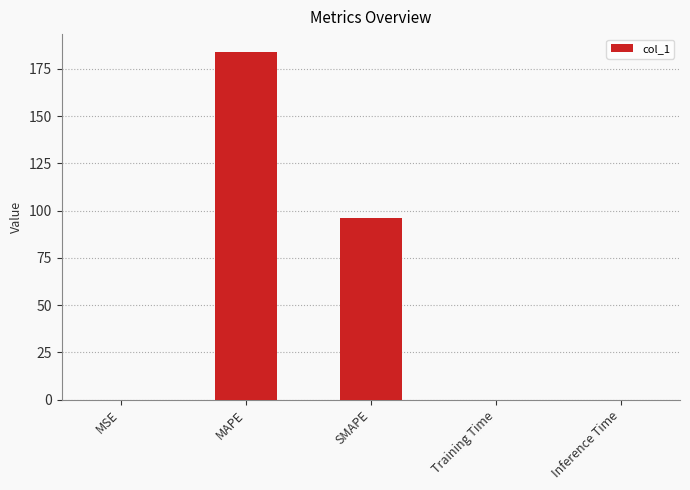

Are the bars horizontal?

No